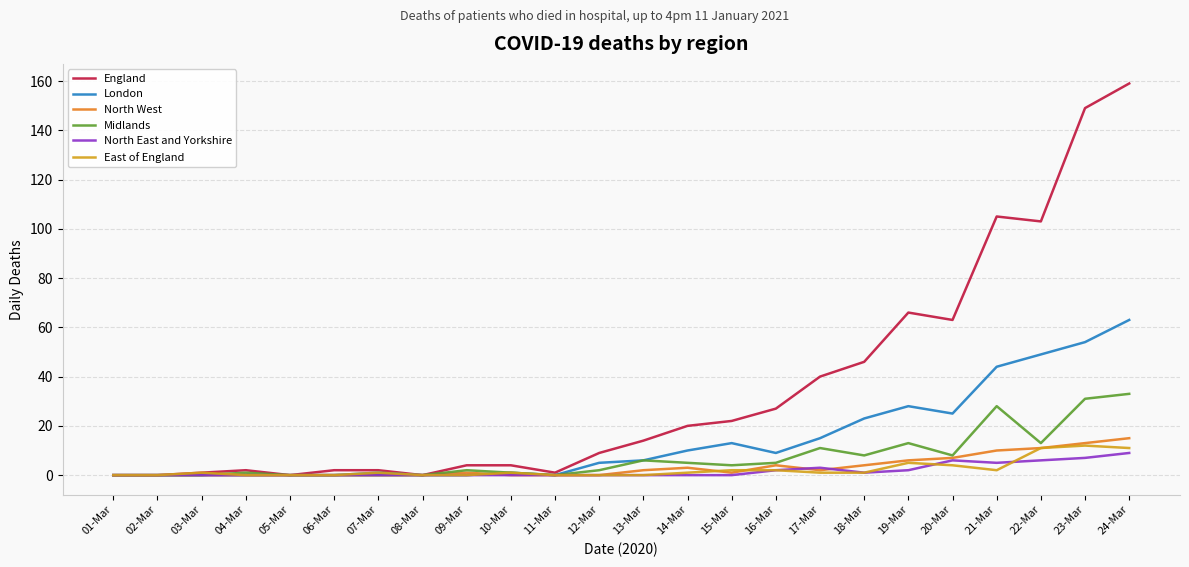

Reading right to left, extract all data points from this chart.

England: 24-Mar=159	23-Mar=149	22-Mar=103	21-Mar=105	20-Mar=63	19-Mar=66	18-Mar=46	17-Mar=40	16-Mar=27	15-Mar=22	14-Mar=20	13-Mar=14	12-Mar=9	11-Mar=1	10-Mar=4	09-Mar=4	08-Mar=0	07-Mar=2	06-Mar=2	05-Mar=0	04-Mar=2	03-Mar=1	02-Mar=0	01-Mar=0
London: 24-Mar=63	23-Mar=54	22-Mar=49	21-Mar=44	20-Mar=25	19-Mar=28	18-Mar=23	17-Mar=15	16-Mar=9	15-Mar=13	14-Mar=10	13-Mar=6	12-Mar=5	11-Mar=0	10-Mar=1	09-Mar=0	08-Mar=0	07-Mar=1	06-Mar=0	05-Mar=0	04-Mar=0	03-Mar=0	02-Mar=0	01-Mar=0
North West: 24-Mar=15	23-Mar=13	22-Mar=11	21-Mar=10	20-Mar=7	19-Mar=6	18-Mar=4	17-Mar=2	16-Mar=4	15-Mar=1	14-Mar=3	13-Mar=2	12-Mar=0	11-Mar=0	10-Mar=0	09-Mar=1	08-Mar=0	07-Mar=0	06-Mar=0	05-Mar=0	04-Mar=0	03-Mar=0	02-Mar=0	01-Mar=0
Midlands: 24-Mar=33	23-Mar=31	22-Mar=13	21-Mar=28	20-Mar=8	19-Mar=13	18-Mar=8	17-Mar=11	16-Mar=5	15-Mar=4	14-Mar=5	13-Mar=6	12-Mar=2	11-Mar=0	10-Mar=1	09-Mar=2	08-Mar=0	07-Mar=0	06-Mar=0	05-Mar=0	04-Mar=1	03-Mar=0	02-Mar=0	01-Mar=0
North East and Yorkshire: 24-Mar=9	23-Mar=7	22-Mar=6	21-Mar=5	20-Mar=6	19-Mar=2	18-Mar=1	17-Mar=3	16-Mar=2	15-Mar=0	14-Mar=0	13-Mar=0	12-Mar=0	11-Mar=0	10-Mar=0	09-Mar=0	08-Mar=0	07-Mar=0	06-Mar=0	05-Mar=0	04-Mar=0	03-Mar=0	02-Mar=0	01-Mar=0
East of England: 24-Mar=11	23-Mar=12	22-Mar=11	21-Mar=2	20-Mar=4	19-Mar=5	18-Mar=1	17-Mar=1	16-Mar=2	15-Mar=2	14-Mar=1	13-Mar=0	12-Mar=0	11-Mar=0	10-Mar=1	09-Mar=0	08-Mar=0	07-Mar=1	06-Mar=0	05-Mar=0	04-Mar=0	03-Mar=1	02-Mar=0	01-Mar=0